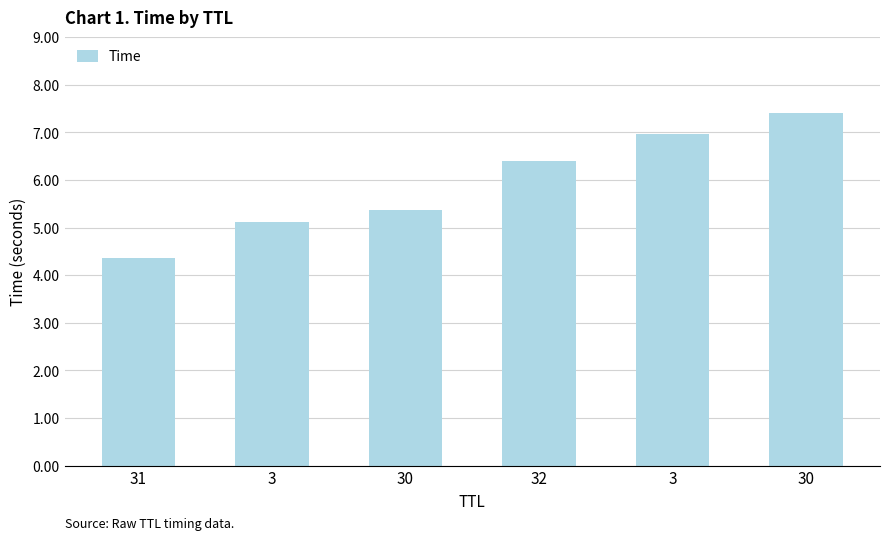

How many bars are there in total?

6